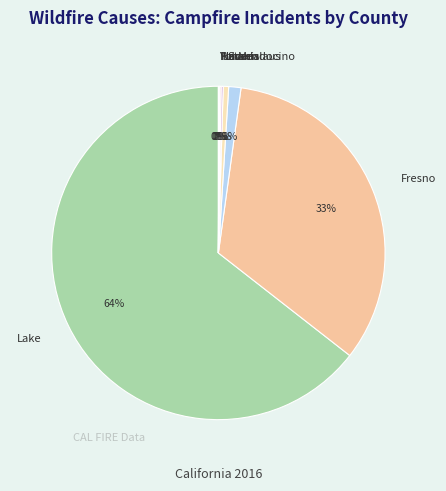

To the nearest percent, what is the average slice percentage?

12%